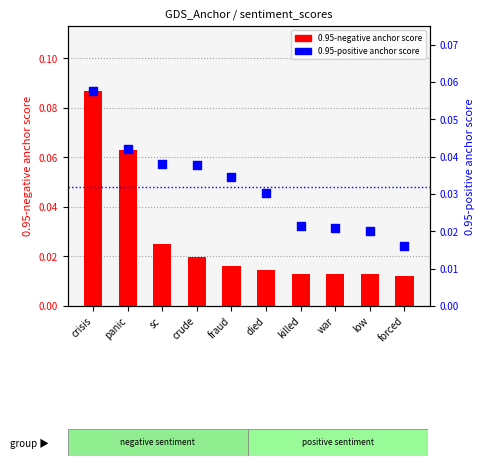

Which series contains the lowest Y value?

0.95-negative anchor score